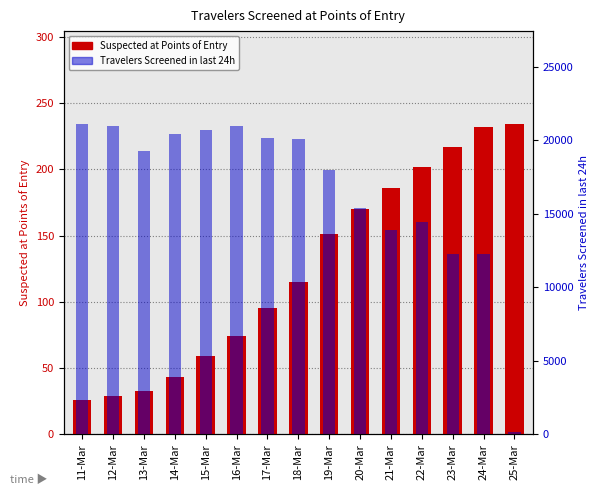

Reading left to right, extract all data points from this chart.

Suspected at Points of Entry: 26	29	33	43	59	74	95	115	151	170	186	202	217	232	234
Travelers Screened in last 24h: 21102	20968	19286	20428	20676	20988	20187	20088	17975	15398	13911	14439	12301	12301	149